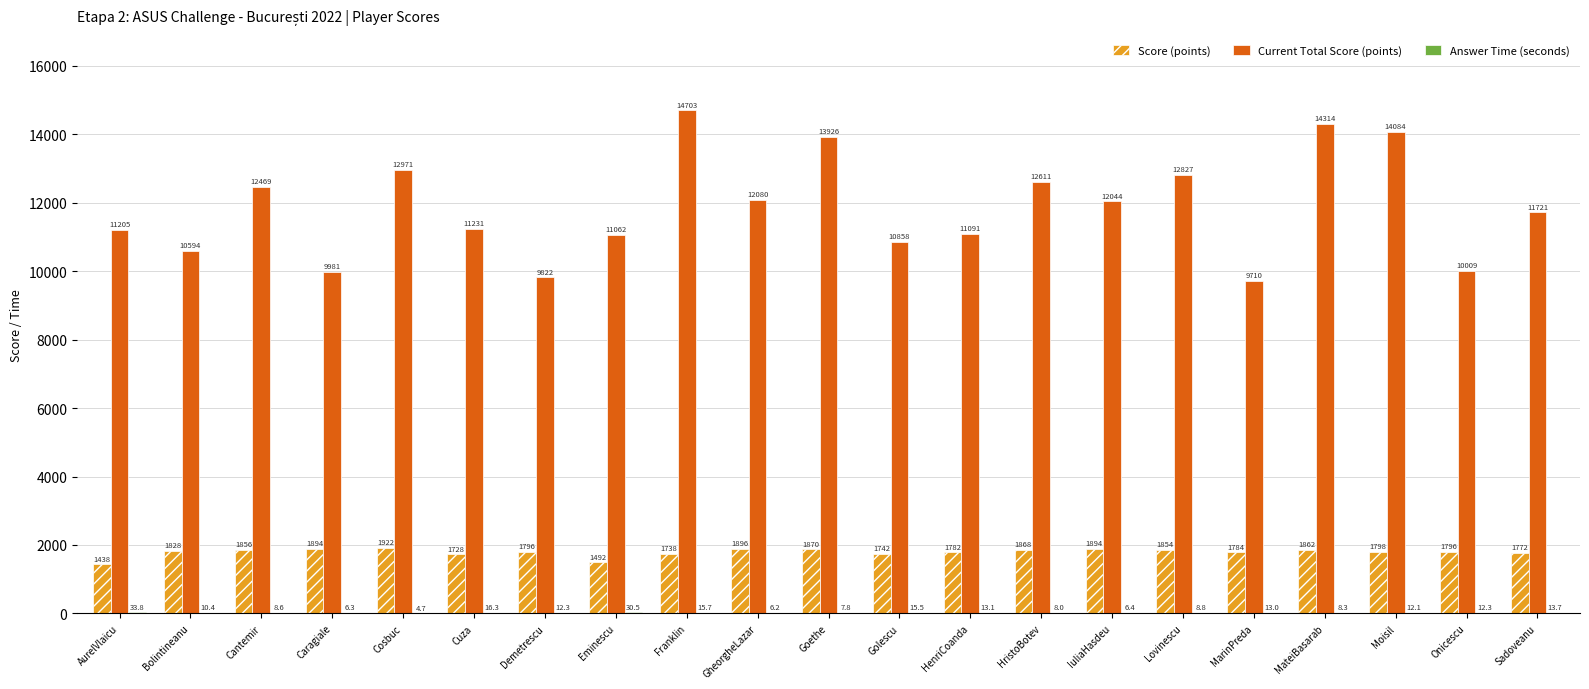

What is the sum of the Score (points) values at MarinPreda and Lovinescu?

3638.0